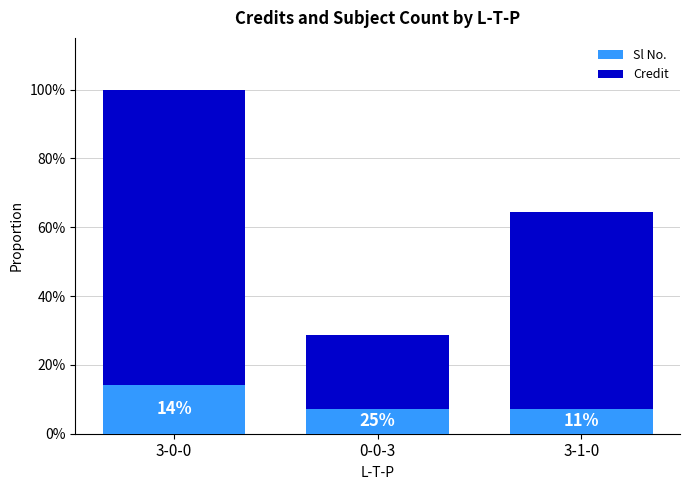

Does the chart contain any negative values?

No